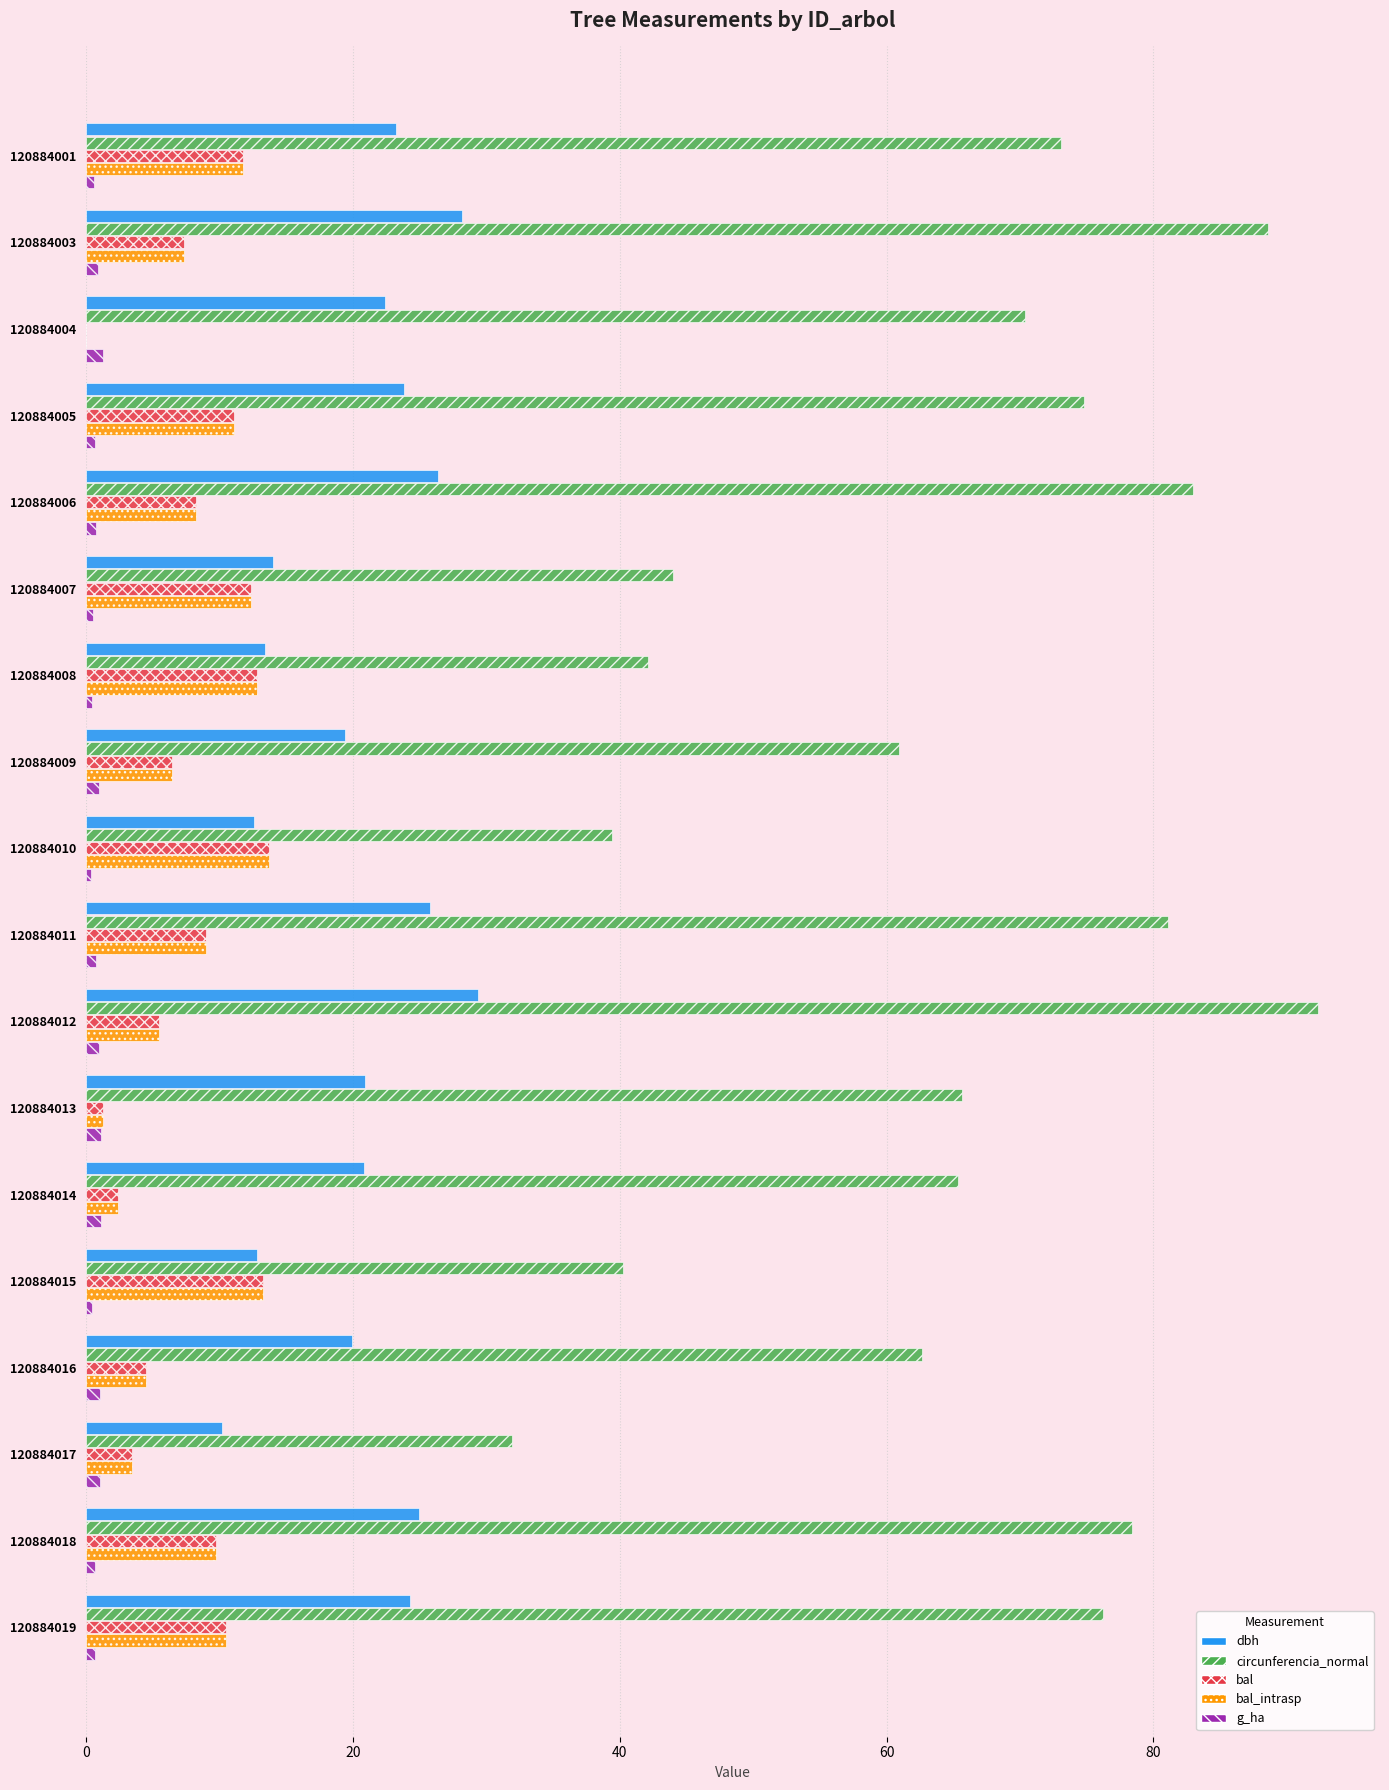

Which series has the largest total across all categories?

circunferencia_normal